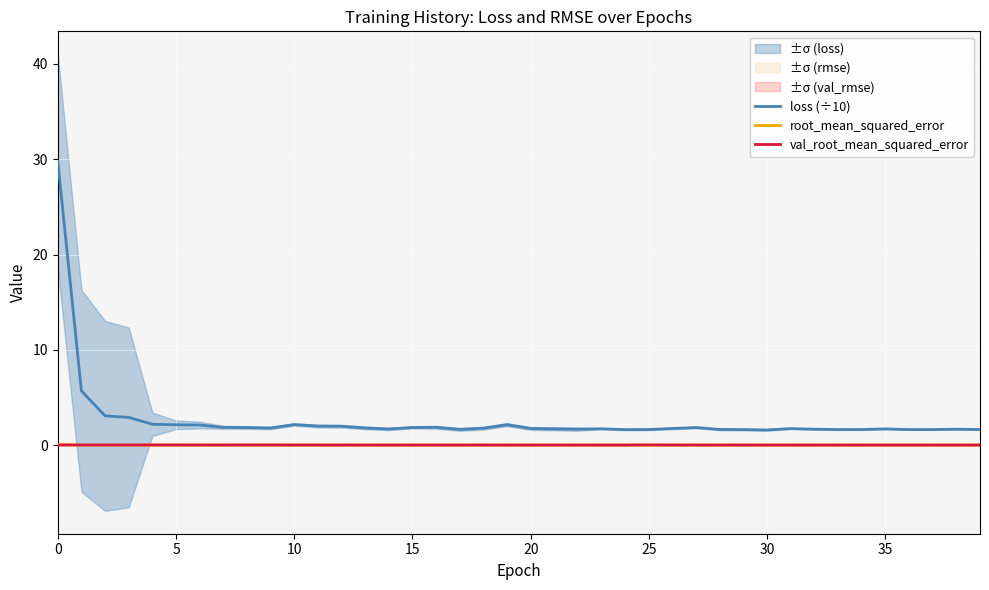

True or false: root_mean_squared_error and loss (÷10) intersect in this chart.

False